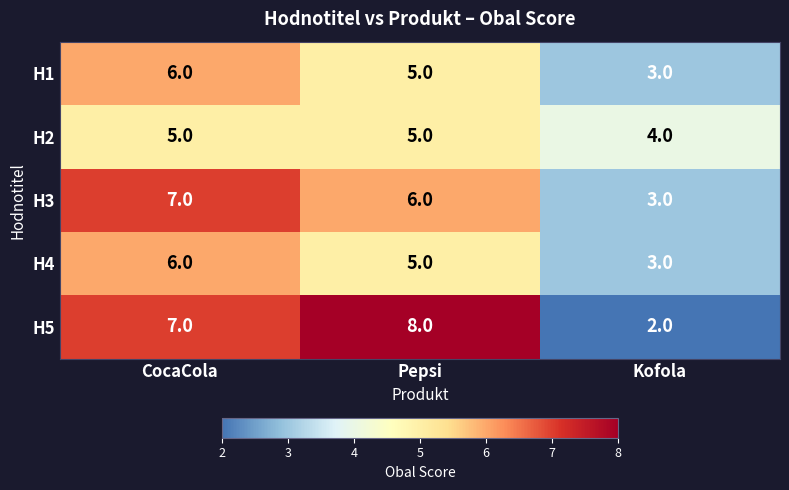

How many categories are shown in the chart?

3